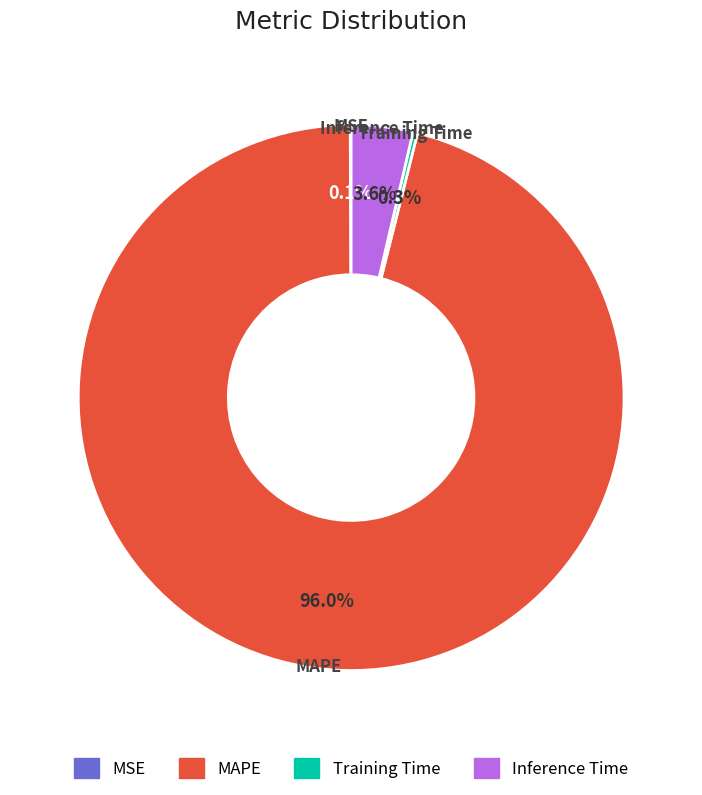

What portion of the pie excludes MAPE?

4.0%